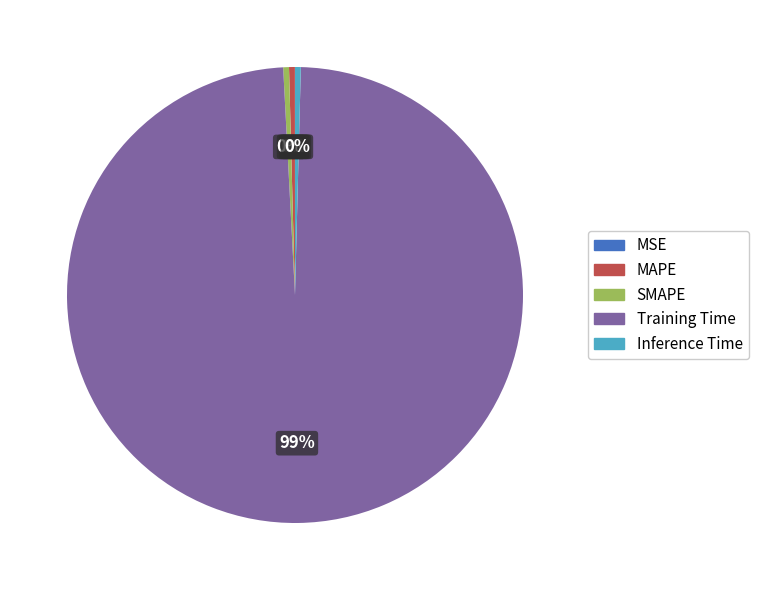

To the nearest percent, what is the average slice percentage?

20%